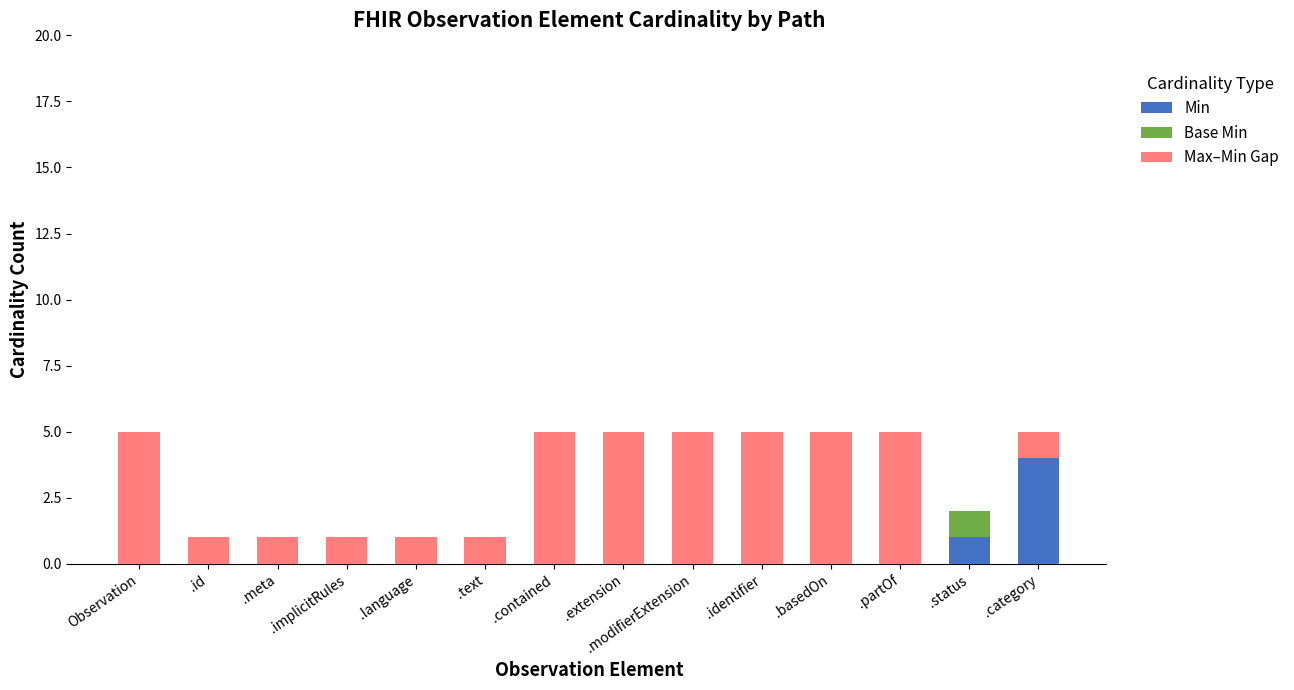

Is it true that Min equals 2 at .language?

False